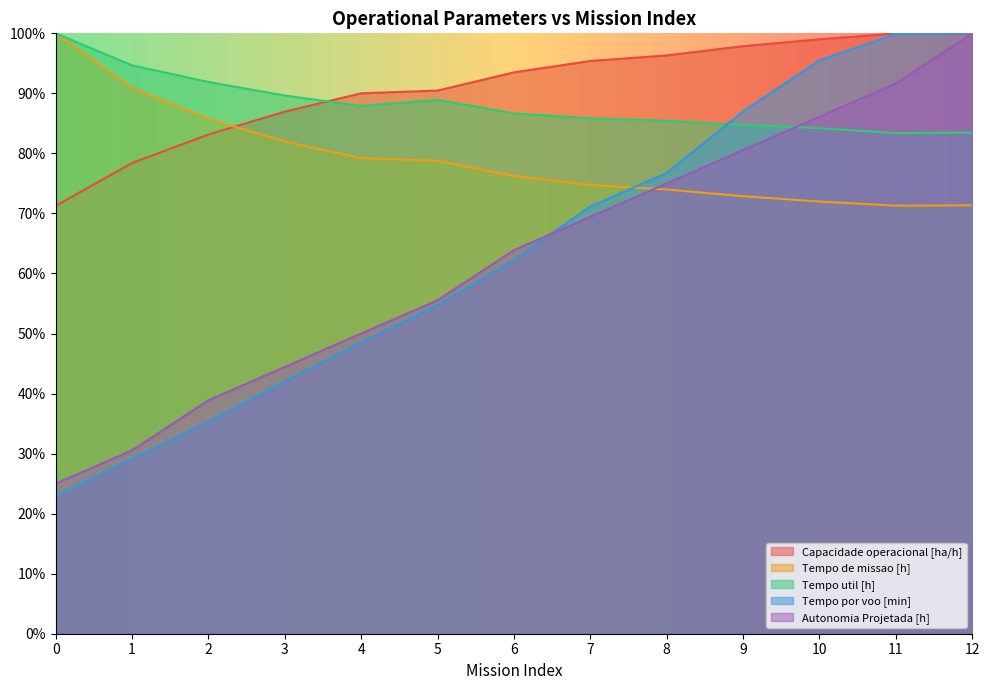

How many values in the Capacidade operacional [ha/h] series are below 93?

6